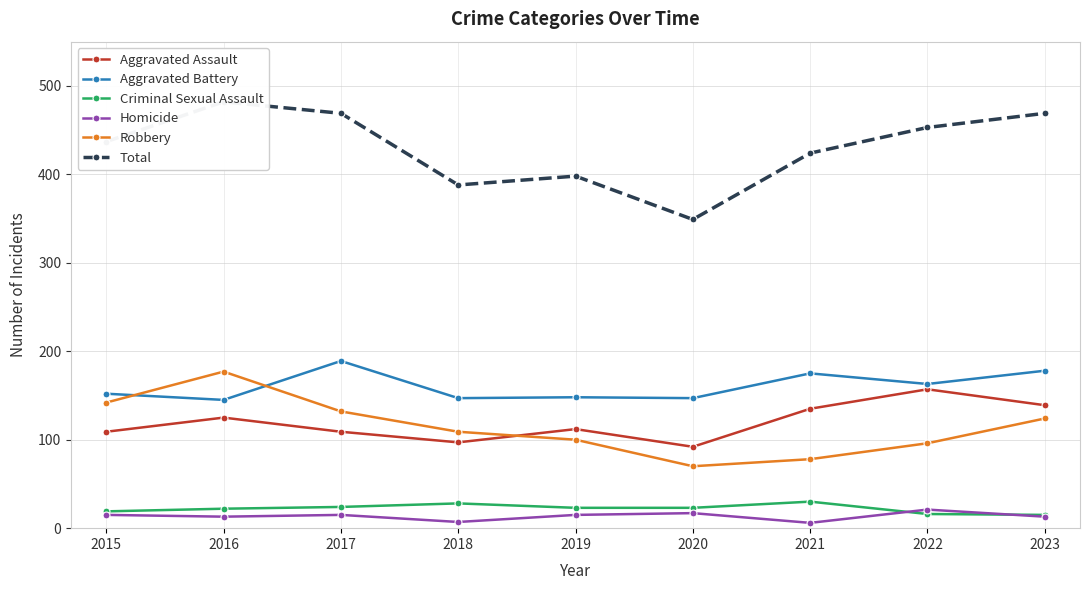

Reading right to left, list all the values displayed in this chart.

Aggravated Assault: 2023=139	2022=157	2021=135	2020=92	2019=112	2018=97	2017=109	2016=125	2015=109
Aggravated Battery: 2023=178	2022=163	2021=175	2020=147	2019=148	2018=147	2017=189	2016=145	2015=152
Criminal Sexual Assault: 2023=15	2022=16	2021=30	2020=23	2019=23	2018=28	2017=24	2016=22	2015=19
Homicide: 2023=13	2022=21	2021=6	2020=17	2019=15	2018=7	2017=15	2016=13	2015=15
Robbery: 2023=124	2022=96	2021=78	2020=70	2019=100	2018=109	2017=132	2016=177	2015=142
Total: 2023=469	2022=453	2021=424	2020=349	2019=398	2018=388	2017=469	2016=482	2015=437